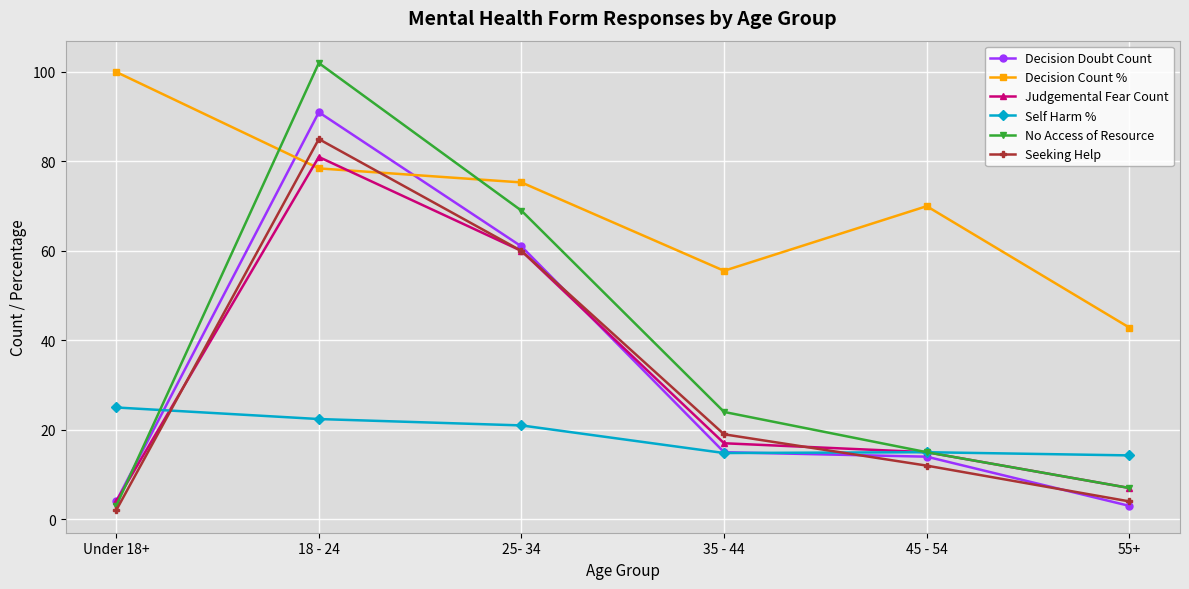

What is the difference between the maximum and minimum values in the No Access of Resource series?

99.0